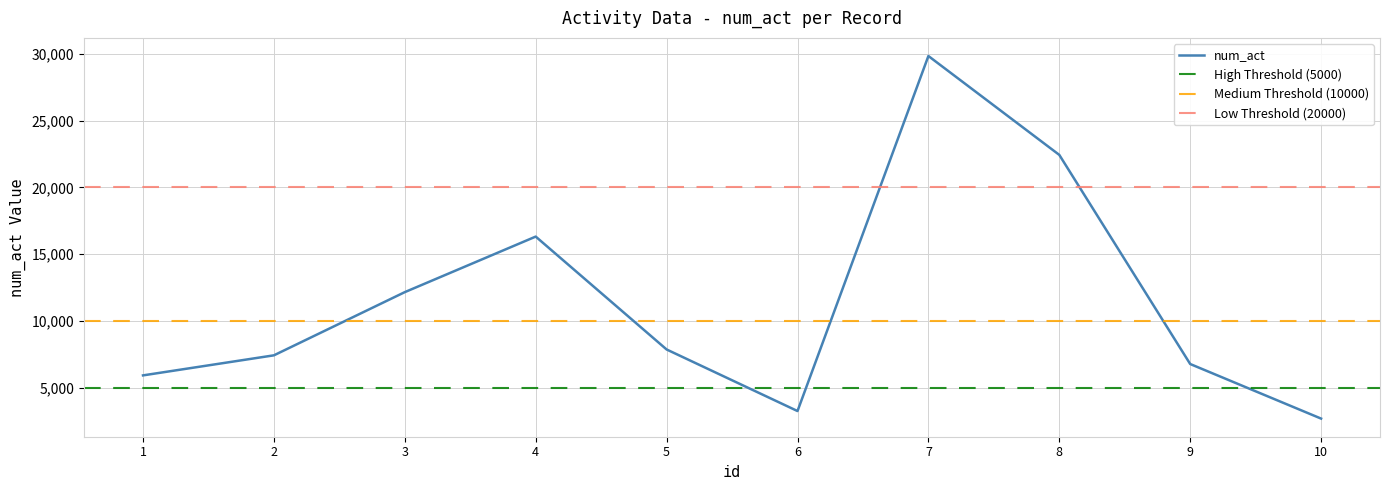

What is the average value?

11456